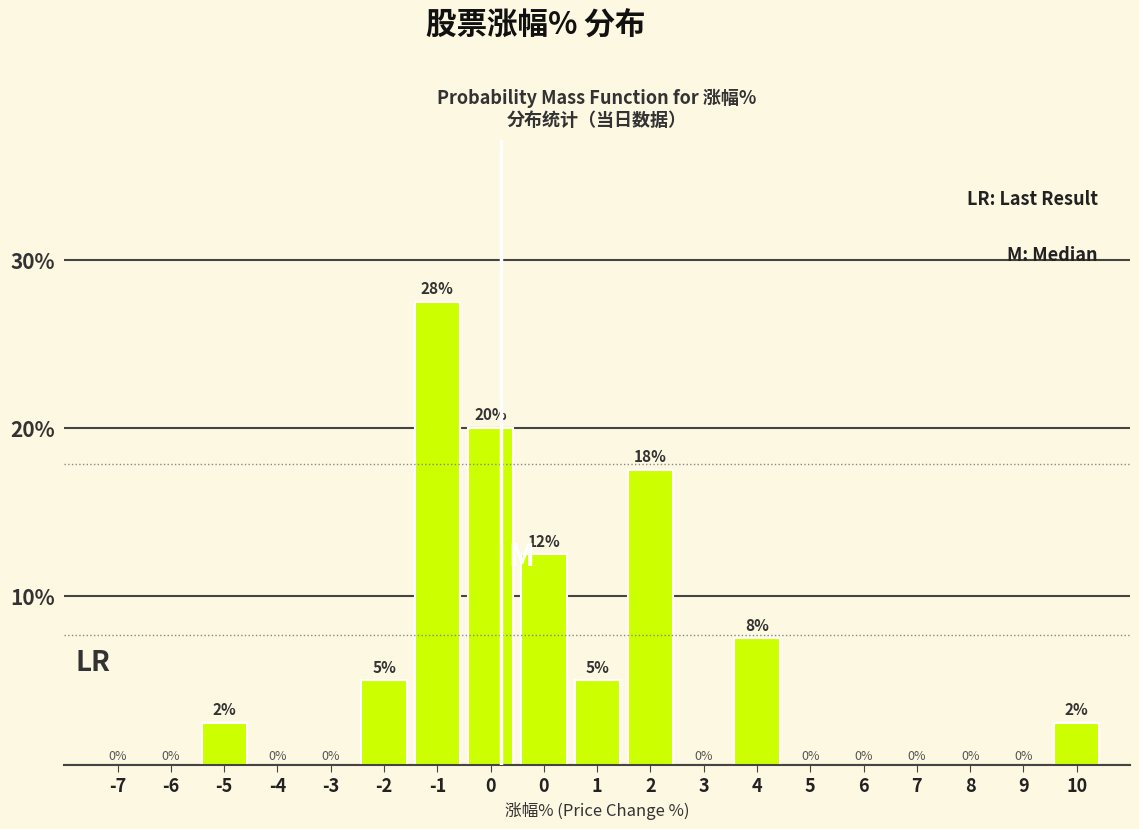

How many series are shown in this chart?

1